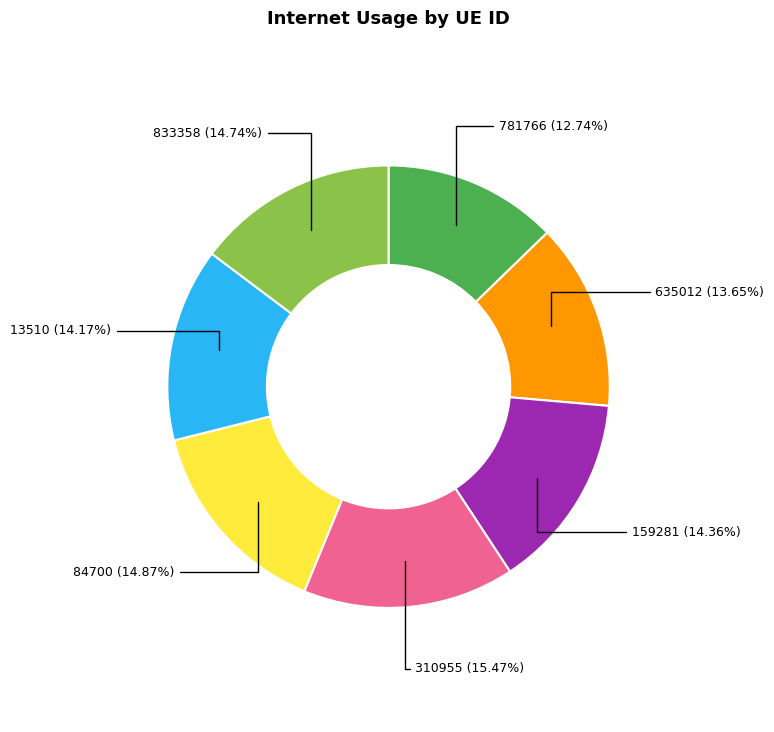

How many segments does this pie chart have?

7